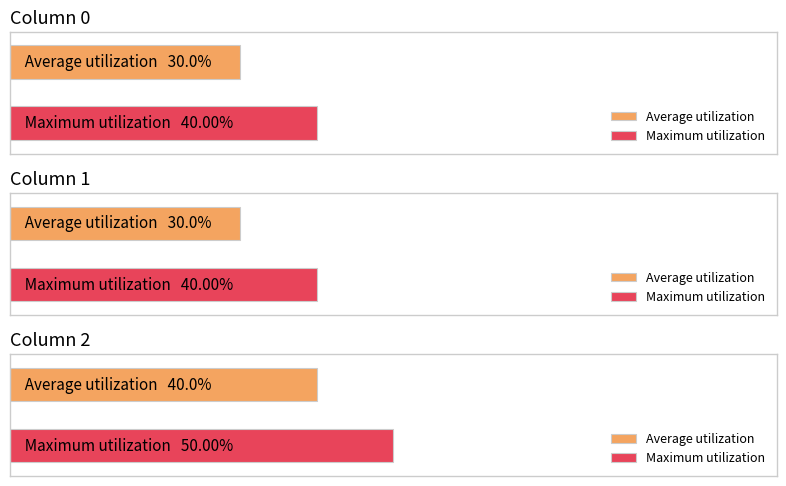

How many groups of bars are there?

3